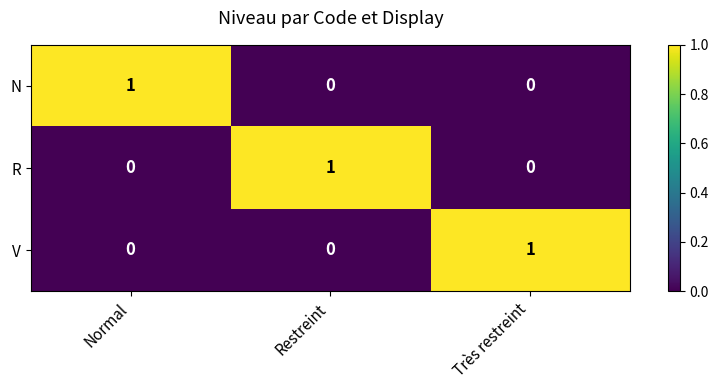

Which category has the highest value in the V series?

Très restreint